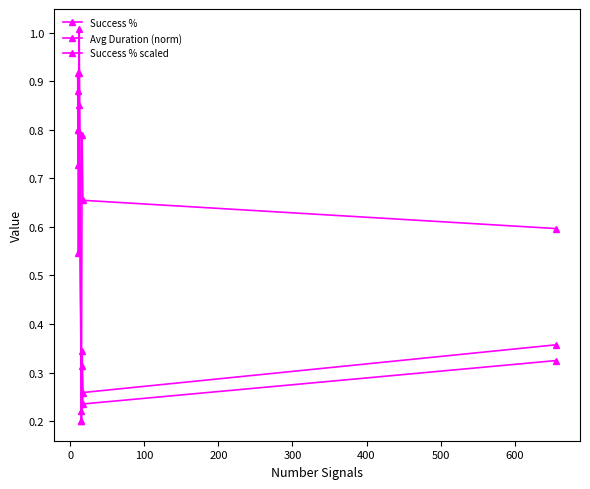

What is the difference between the second highest and minimum values in the Success % series?

0.6